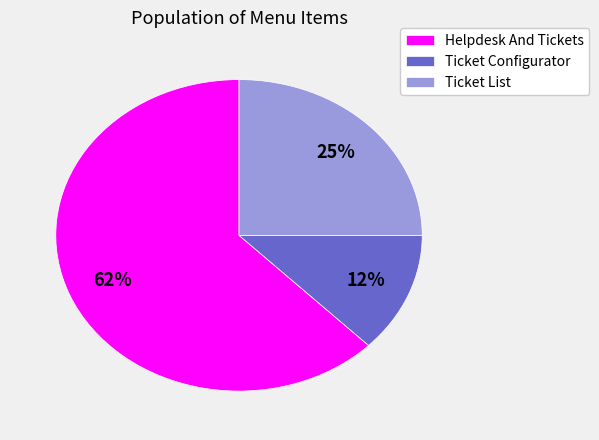

How many slices are in this pie chart?

3